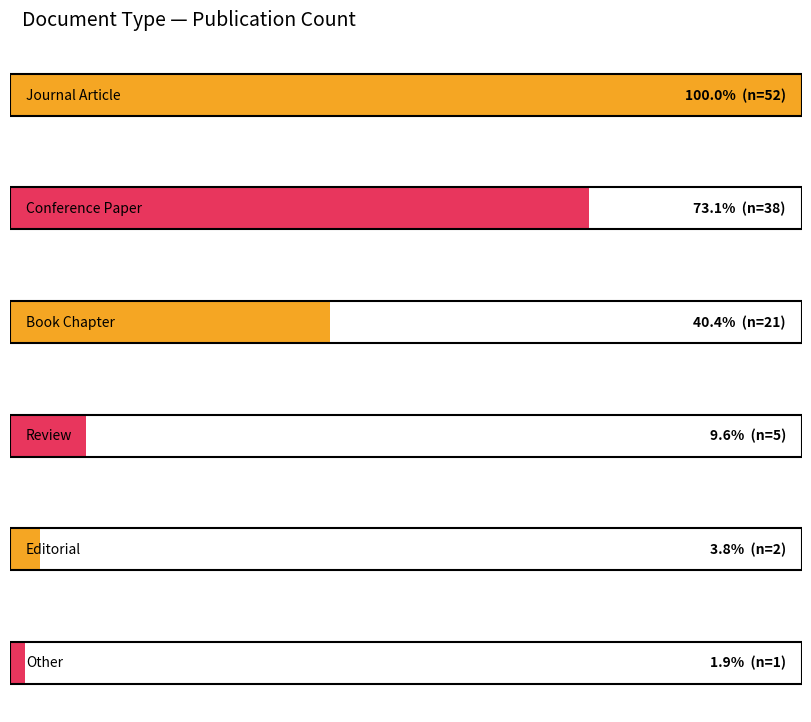

What is the difference between the second highest and minimum values?

37